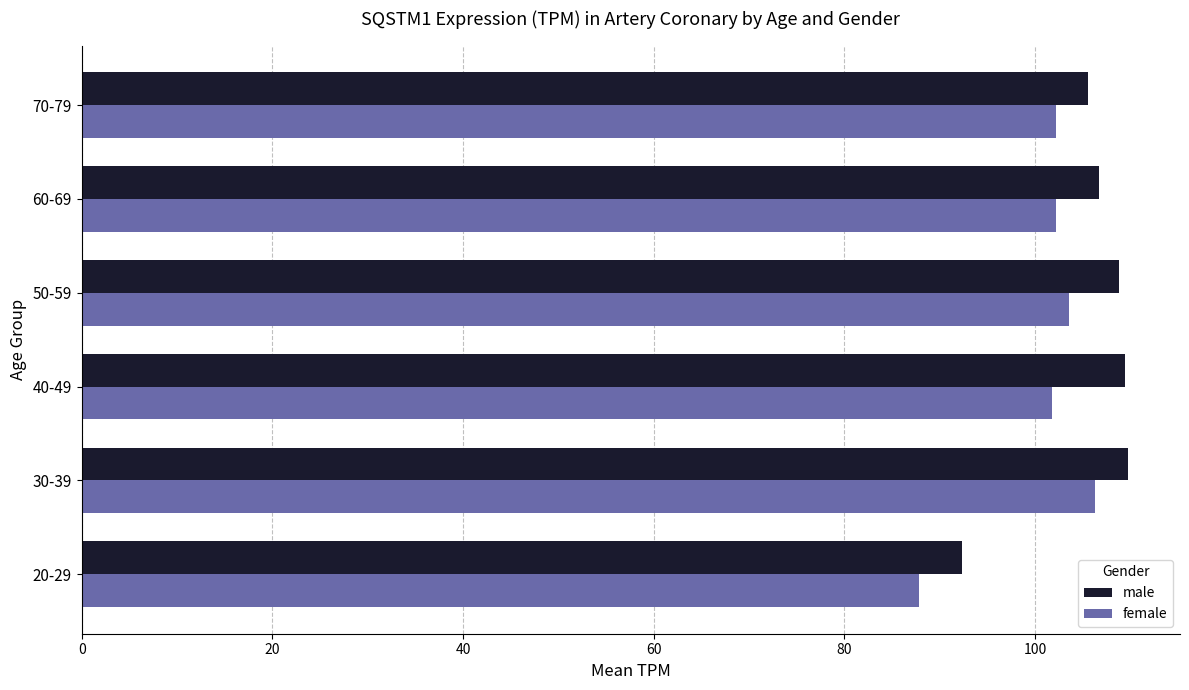

List the series in order of their peak value, lowest first.

female, male